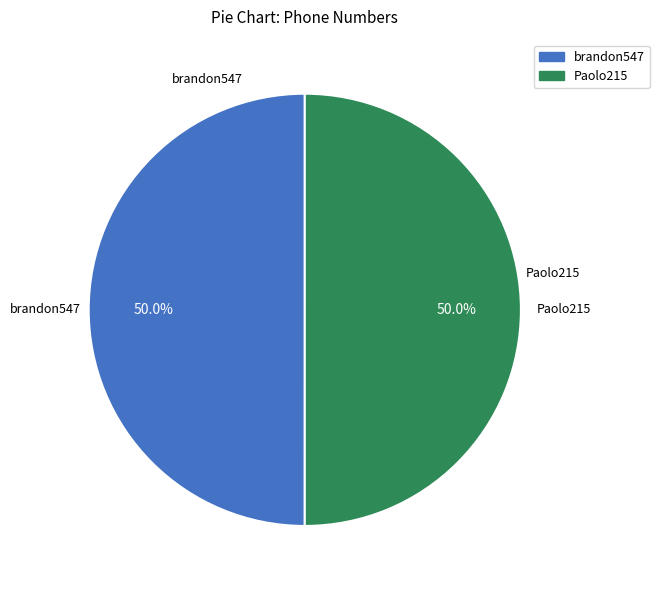

How many slices are in this pie chart?

2